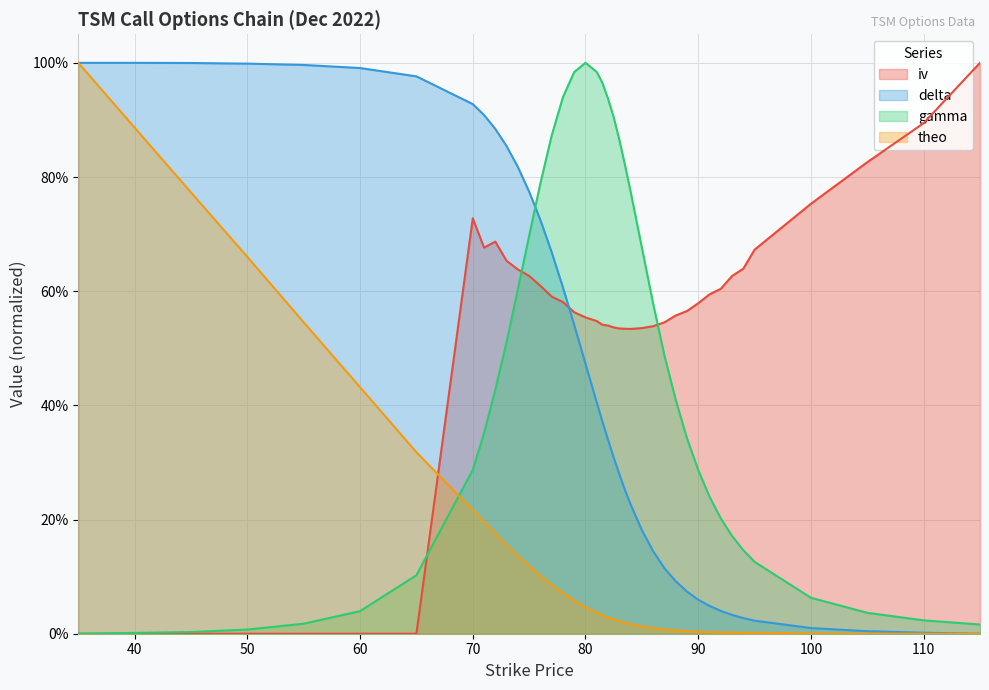

What is the sum of all delta values?

18.2